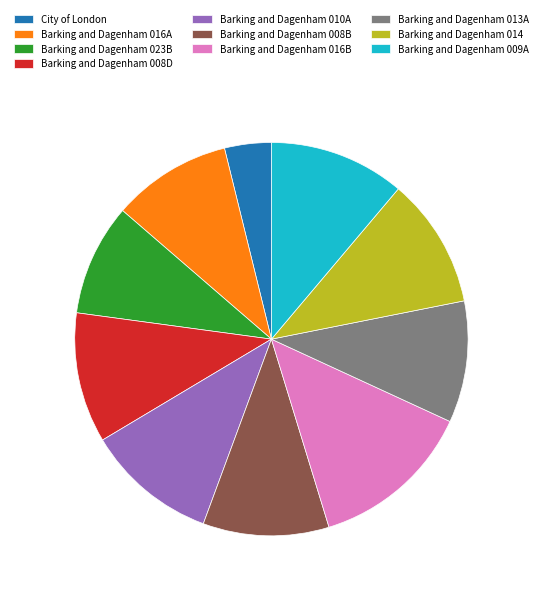

What is the ratio of the value at City of London to the value at Barking and Dagenham 016A?

0.4